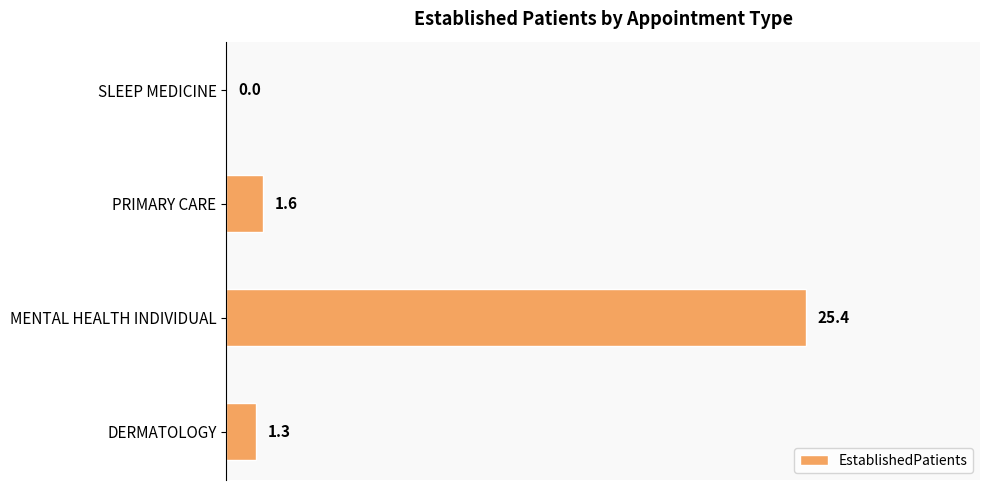

Reading top to bottom, transcribe all the data shown in this chart.

SLEEP MEDICINE=0.0	PRIMARY CARE=1.6	MENTAL HEALTH INDIVIDUAL=25.4	DERMATOLOGY=1.3